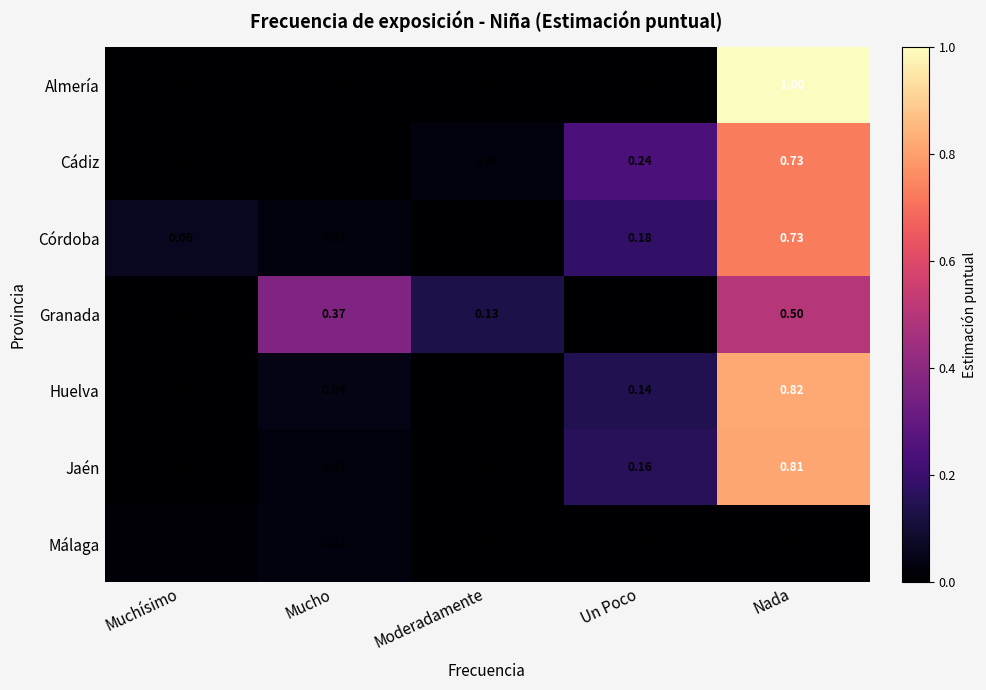

How many data points does each series have?

5